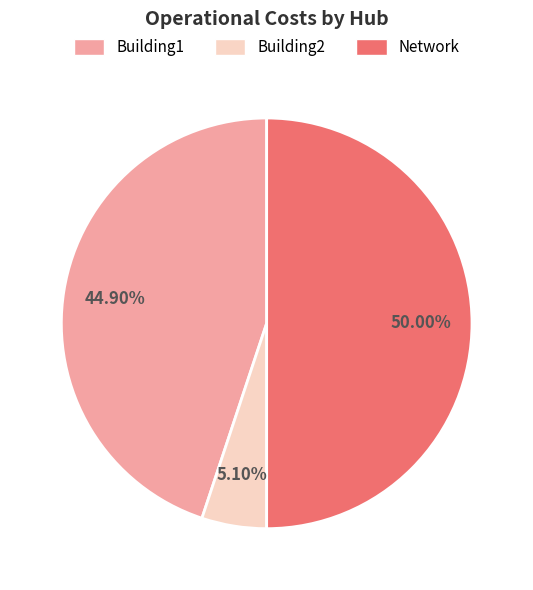

Which has a higher value, Building1 or Building2?

Building1